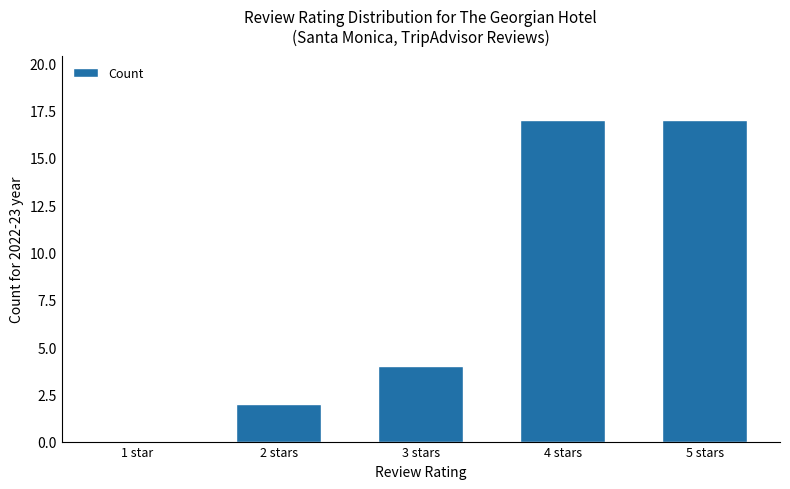

Reading right to left, extract all data points from this chart.

17	17	4	2	0